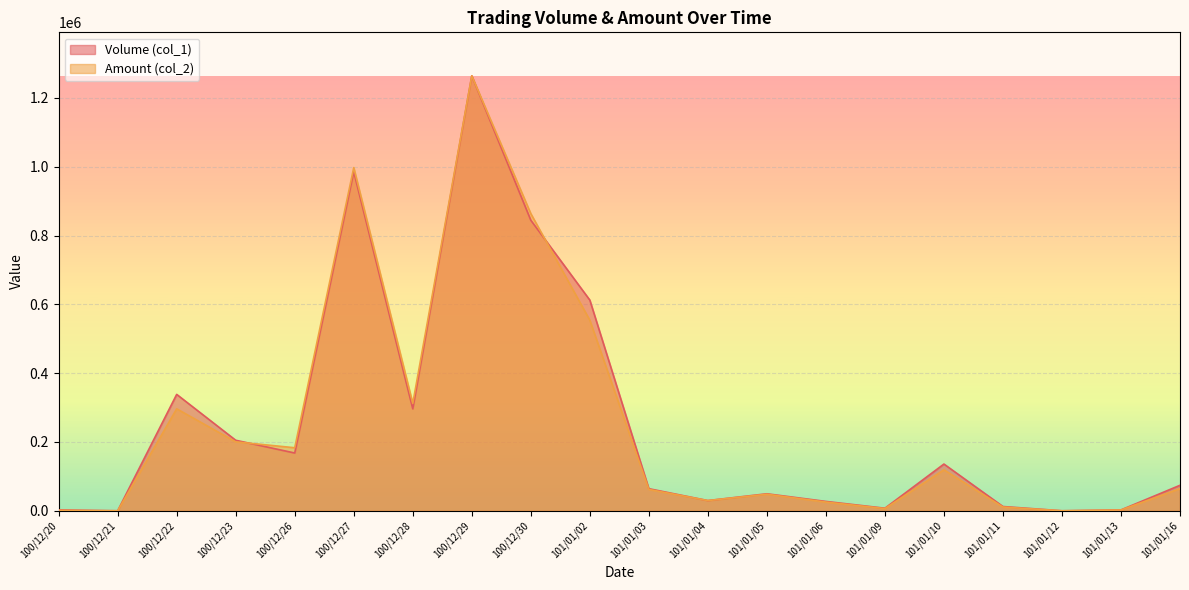

Reading left to right, transcribe all the data shown in this chart.

Volume (col_1): 2469.4	0.0	338309.7	204961.4	167920.2	985296.2	296329.7	1264340.0	844539.6	612414.7	64204.8	29633.0	49388.3	27163.6	7408.2	135817.8	12347.1	0.0	2469.4	74082.4
Amount (col_2): 1260.0	0.0	296330.0	200410.0	183200.0	997630.0	312200.0	1264340.0	863780.0	553880.0	62030.0	29640.0	48100.0	25310.0	6420.0	119050.0	10850.0	0.0	2300.0	64450.0